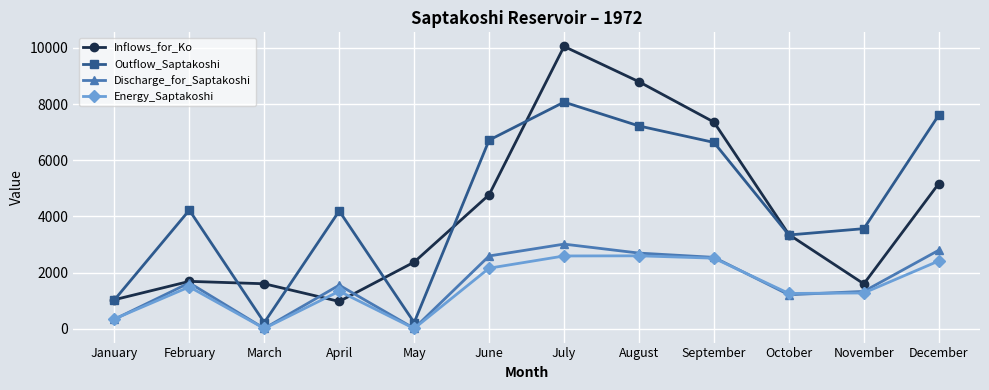

What are all the series names shown in the legend?

Inflows_for_Ko, Outflow_Saptakoshi, Discharge_for_Saptakoshi, Energy_Saptakoshi